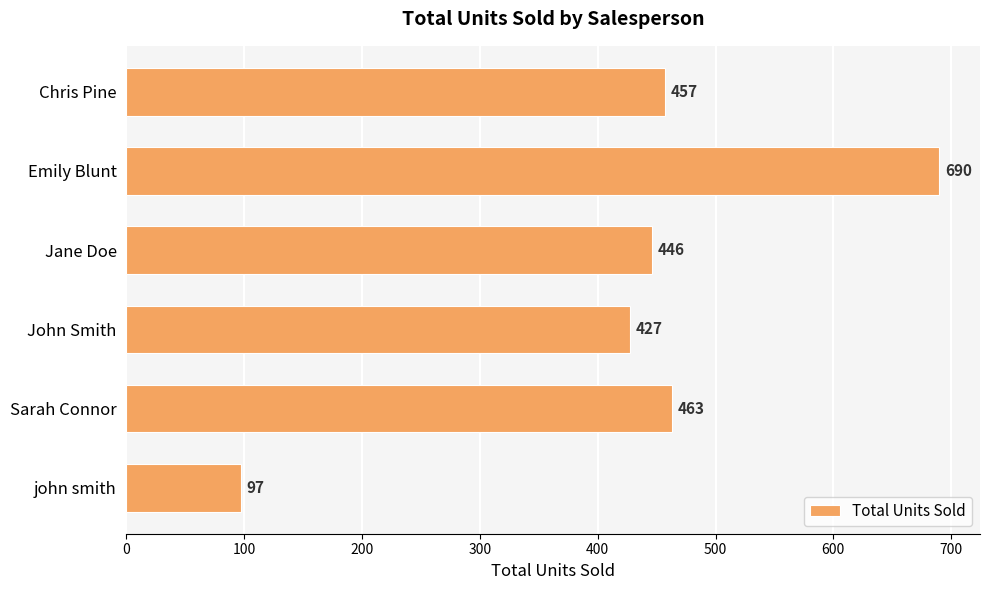

Is it true that the value at Chris Pine is 457?

True